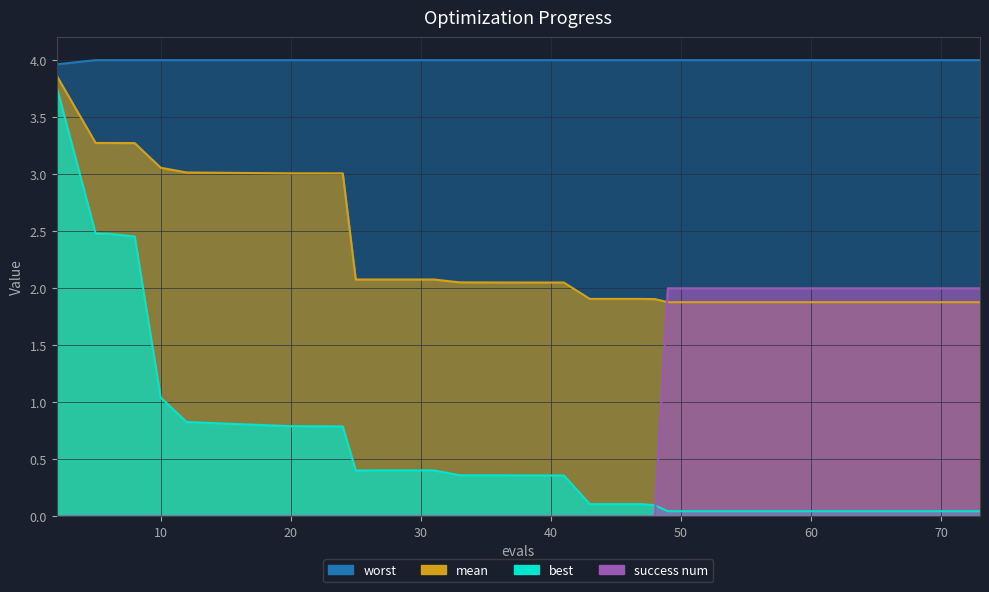

Reading left to right, list all the values displayed in this chart.

mean: 3.9	3.3	3.3	3.3	3.1	3.0	3.0	3.0	3.0	3.0	3.0	2.1	2.1	2.1	2.1	2.1	2.1	2.1	2.1	2.1	1.9	1.9	1.9	1.9	1.9	1.9	1.9	1.9	1.9	1.9
best: 3.8	2.5	2.5	2.5	1.0	0.8	0.8	0.8	0.8	0.8	0.8	0.4	0.4	0.4	0.4	0.4	0.4	0.4	0.4	0.4	0.1	0.1	0.1	0.0	0.0	0.0	0.0	0.0	0.0	0.0
worst: 4.0	4.0	4.0	4.0	4.0	4.0	4.0	4.0	4.0	4.0	4.0	4.0	4.0	4.0	4.0	4.0	4.0	4.0	4.0	4.0	4.0	4.0	4.0	4.0	4.0	4.0	4.0	4.0	4.0	4.0
success num: 0.0	0.0	0.0	0.0	0.0	0.0	0.0	0.0	0.0	0.0	0.0	0.0	0.0	0.0	0.0	0.0	0.0	0.0	0.0	0.0	0.0	0.0	0.0	2.0	2.0	2.0	2.0	2.0	2.0	2.0